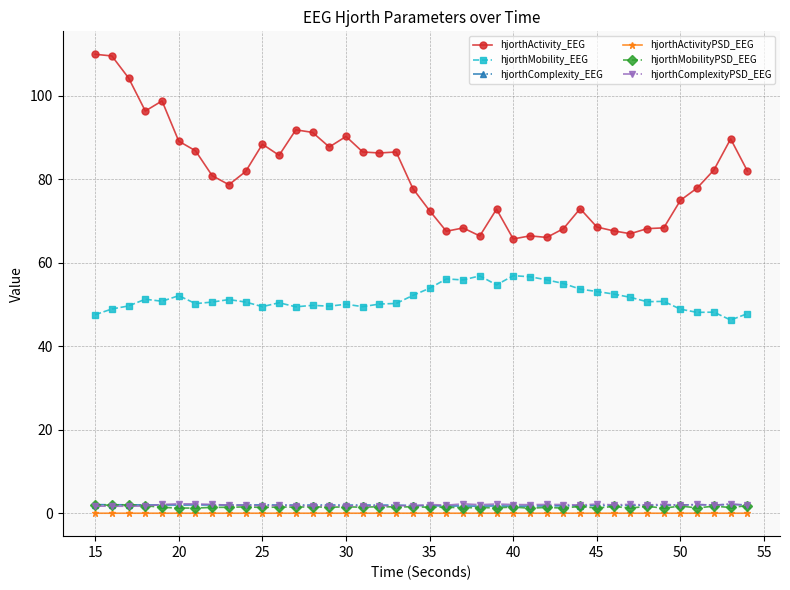

What is the lowest value of the hjorthMobility_EEG series?

46.3